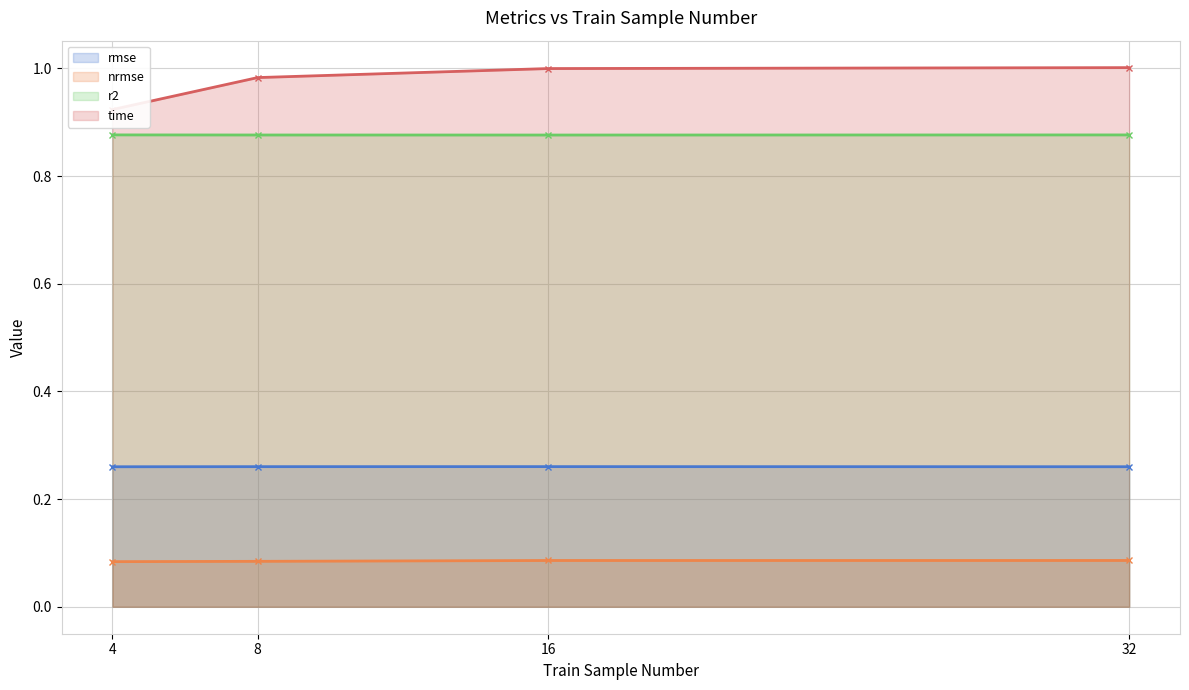

Where is nrmse nearest to the value 0?

4